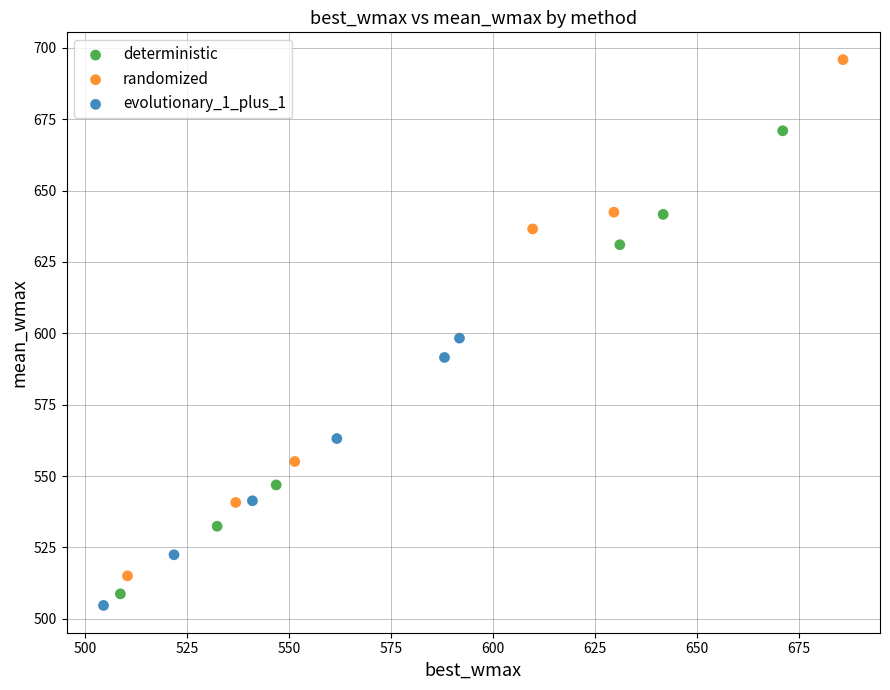

Which series contains the highest Y value?

randomized